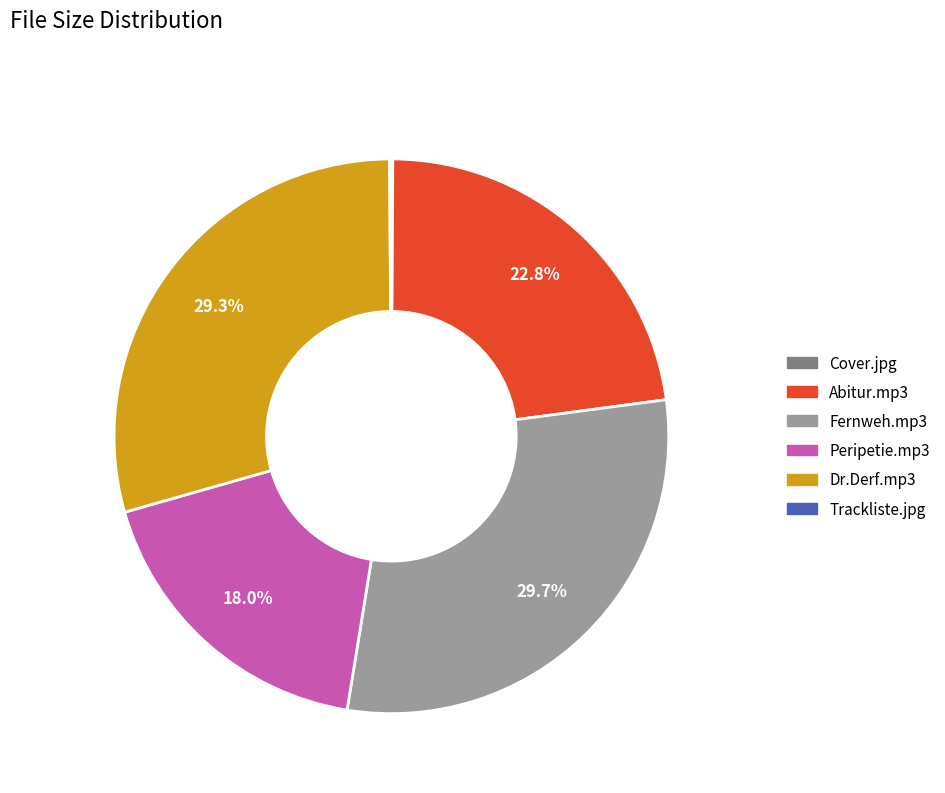

Does Dr.Derf.mp3 represent more than half of the total?

No